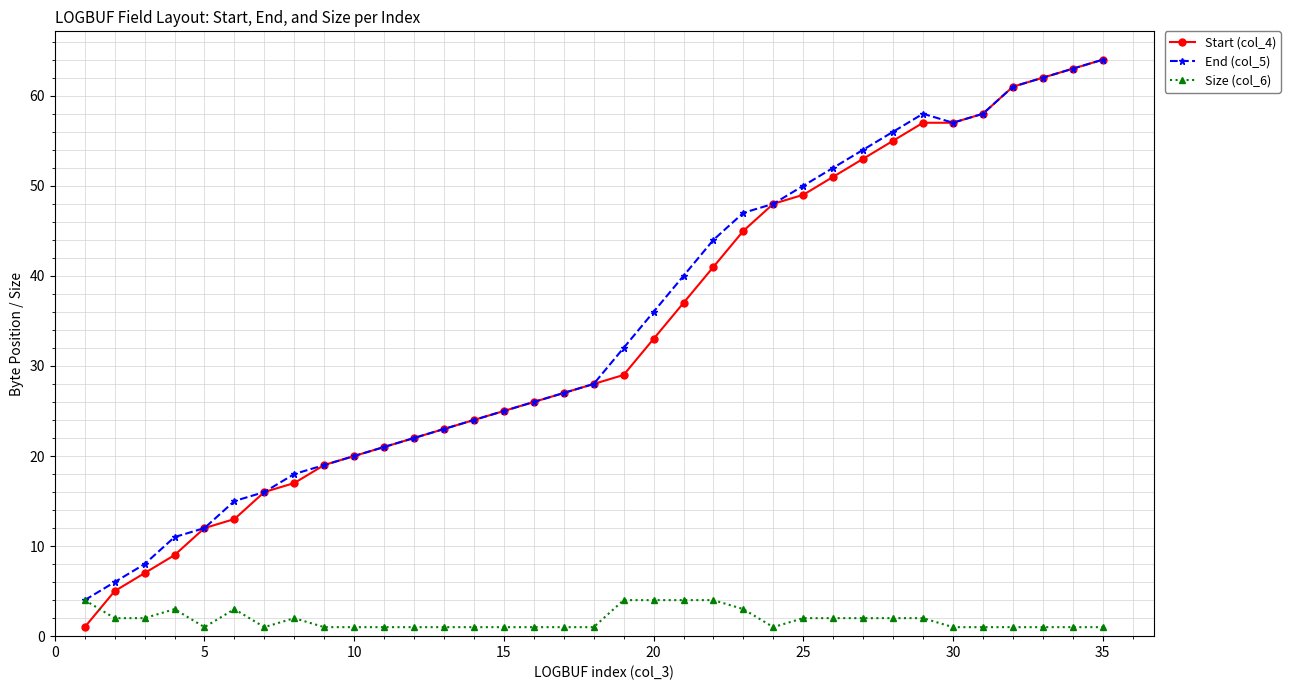

How many Size (col_6) values are between 1 and 2?

27